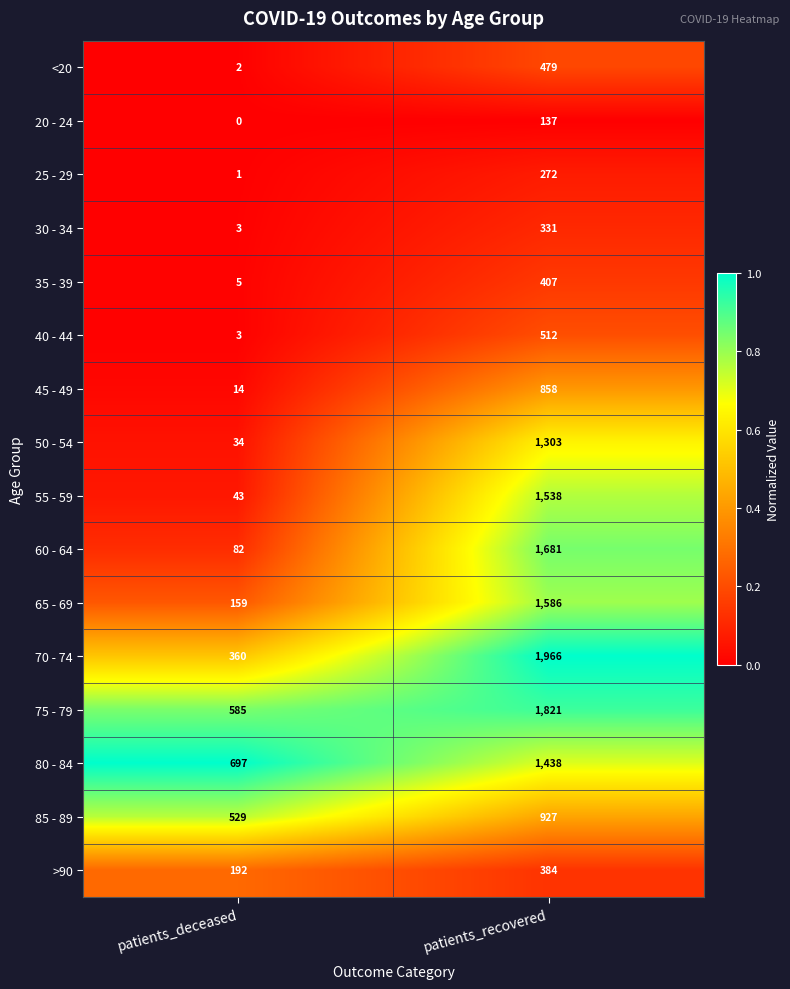

What is the difference between the 75 - 79 values at patients_deceased and patients_recovered?

1236